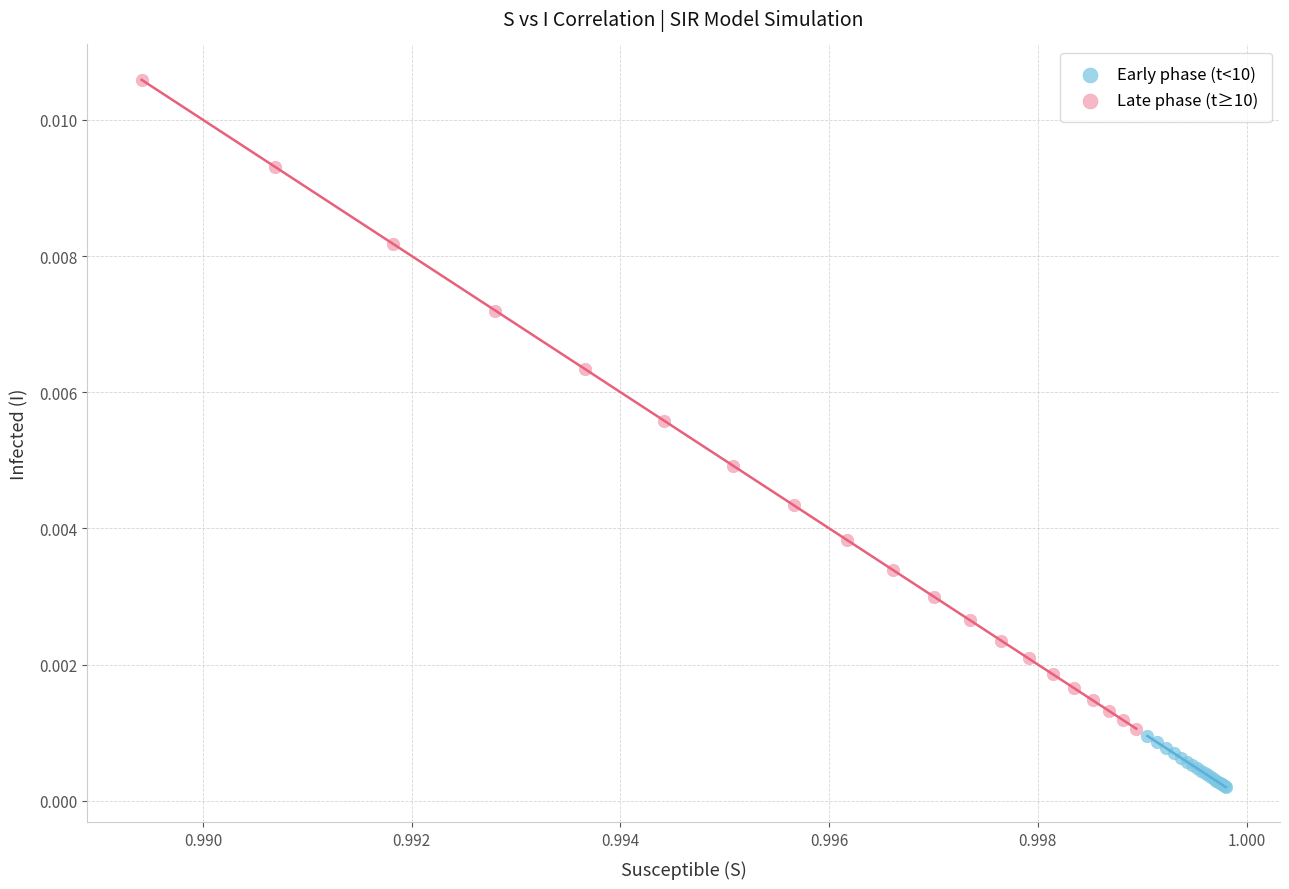

What are all the series names shown in the legend?

Early phase (t<10), Late phase (t≥10)